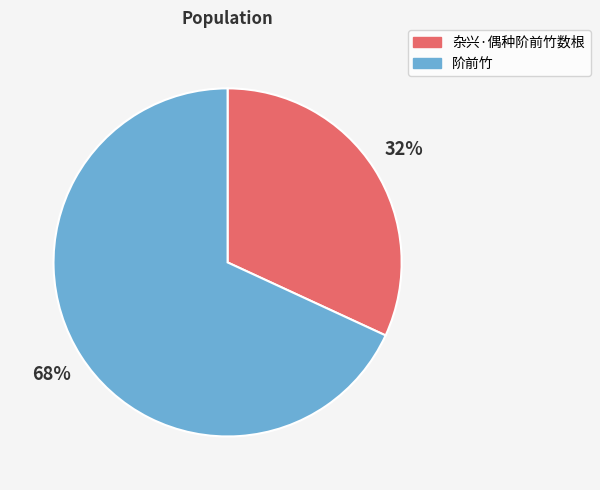

What is the smallest slice in the pie chart?

杂兴·偶种阶前竹数根